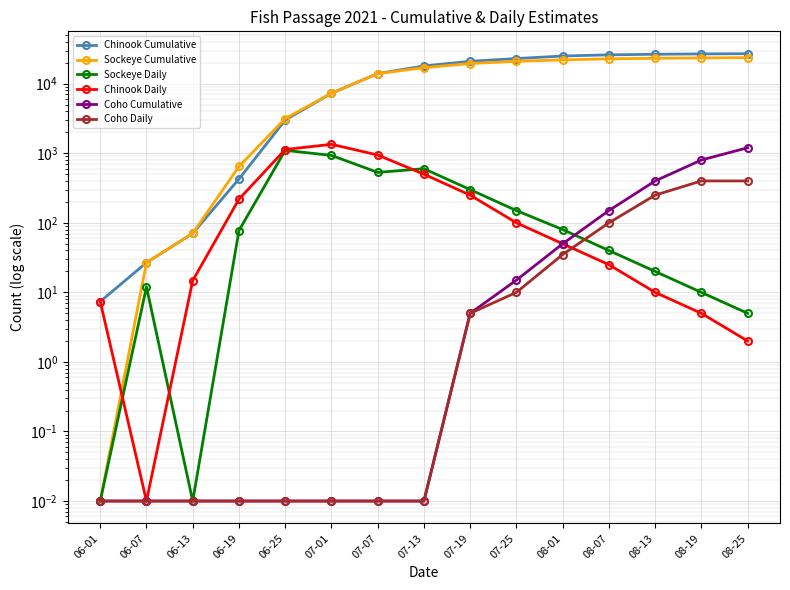

What position from the right is 07-13?

8